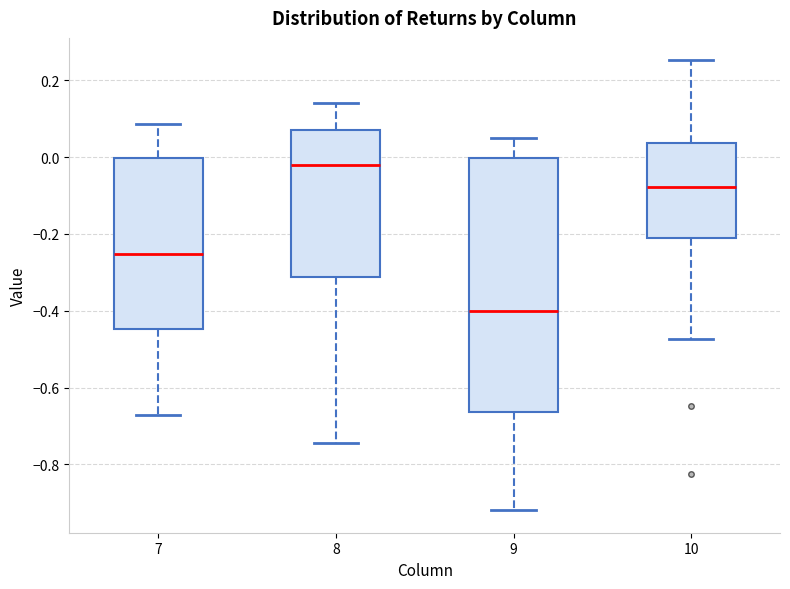

Which box's median line is the lowest?

9